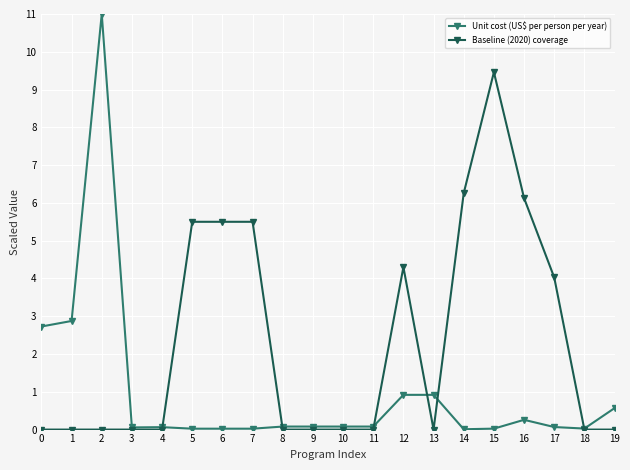

True or false: Unit cost (US$ per person per year) has more than 0 points higher than both neighbors.

True